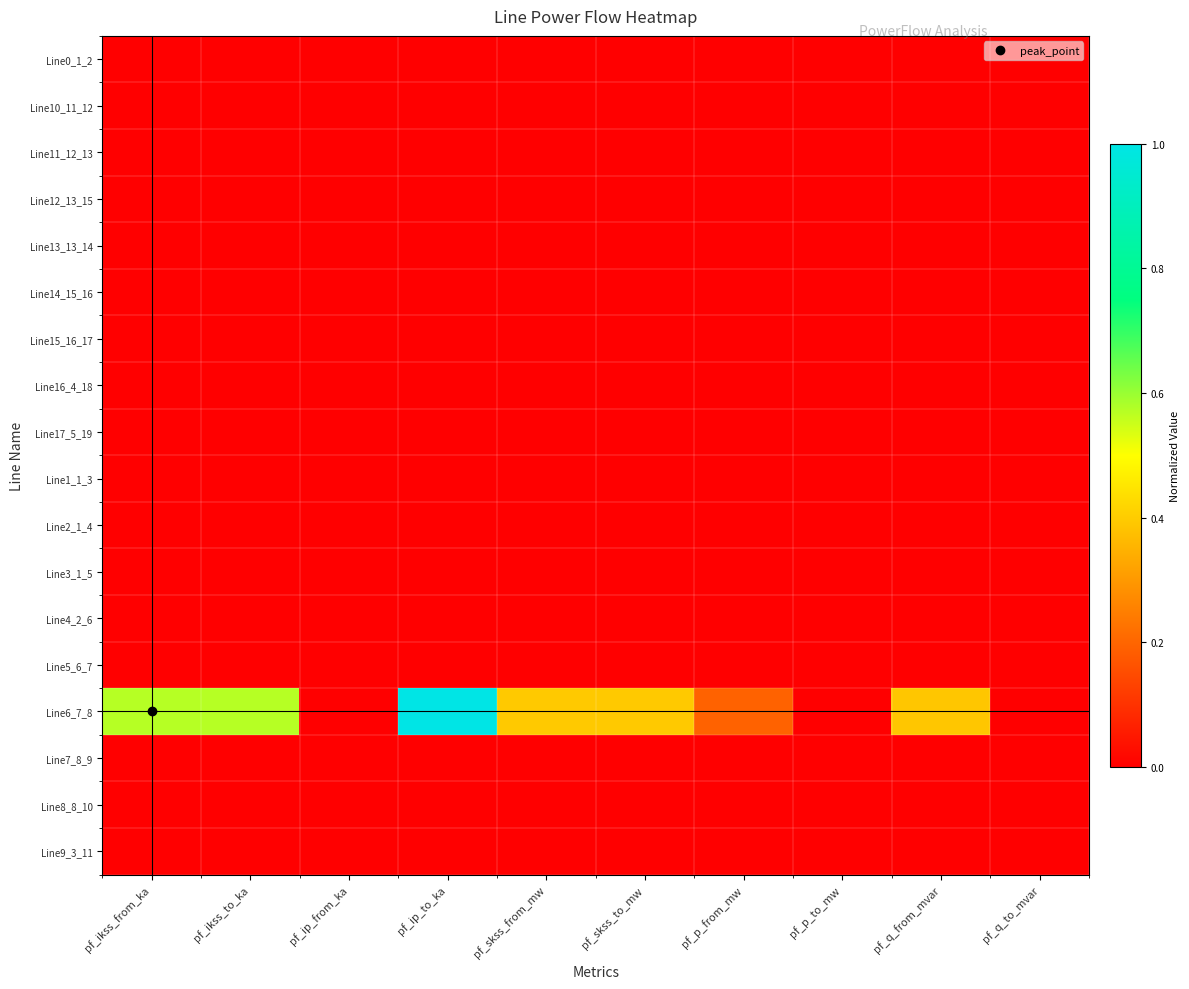

Reading left to right, list all the values displayed in this chart.

Line0_1_2: pf_ikss_from_ka=0.0	pf_ikss_to_ka=0.0	pf_ip_from_ka=0.0	pf_ip_to_ka=0.0	pf_skss_from_mw=0.0	pf_skss_to_mw=0.0	pf_p_from_mw=0.0	pf_p_to_mw=0.0	pf_q_from_mvar=0.0	pf_q_to_mvar=0.0
Line10_11_12: pf_ikss_from_ka=0.0	pf_ikss_to_ka=0.0	pf_ip_from_ka=0.0	pf_ip_to_ka=0.0	pf_skss_from_mw=0.0	pf_skss_to_mw=0.0	pf_p_from_mw=0.0	pf_p_to_mw=0.0	pf_q_from_mvar=0.0	pf_q_to_mvar=0.0
Line11_12_13: pf_ikss_from_ka=0.0	pf_ikss_to_ka=0.0	pf_ip_from_ka=0.0	pf_ip_to_ka=0.0	pf_skss_from_mw=0.0	pf_skss_to_mw=0.0	pf_p_from_mw=0.0	pf_p_to_mw=0.0	pf_q_from_mvar=0.0	pf_q_to_mvar=0.0
Line12_13_15: pf_ikss_from_ka=0.0	pf_ikss_to_ka=0.0	pf_ip_from_ka=0.0	pf_ip_to_ka=0.0	pf_skss_from_mw=0.0	pf_skss_to_mw=0.0	pf_p_from_mw=0.0	pf_p_to_mw=0.0	pf_q_from_mvar=0.0	pf_q_to_mvar=0.0
Line13_13_14: pf_ikss_from_ka=0.0	pf_ikss_to_ka=0.0	pf_ip_from_ka=0.0	pf_ip_to_ka=0.0	pf_skss_from_mw=0.0	pf_skss_to_mw=0.0	pf_p_from_mw=0.0	pf_p_to_mw=0.0	pf_q_from_mvar=0.0	pf_q_to_mvar=0.0
Line14_15_16: pf_ikss_from_ka=0.0	pf_ikss_to_ka=0.0	pf_ip_from_ka=0.0	pf_ip_to_ka=0.0	pf_skss_from_mw=0.0	pf_skss_to_mw=0.0	pf_p_from_mw=0.0	pf_p_to_mw=0.0	pf_q_from_mvar=0.0	pf_q_to_mvar=0.0
Line15_16_17: pf_ikss_from_ka=0.0	pf_ikss_to_ka=0.0	pf_ip_from_ka=0.0	pf_ip_to_ka=0.0	pf_skss_from_mw=0.0	pf_skss_to_mw=0.0	pf_p_from_mw=0.0	pf_p_to_mw=0.0	pf_q_from_mvar=0.0	pf_q_to_mvar=0.0
Line16_4_18: pf_ikss_from_ka=0.0	pf_ikss_to_ka=0.0	pf_ip_from_ka=0.0	pf_ip_to_ka=0.0	pf_skss_from_mw=0.0	pf_skss_to_mw=0.0	pf_p_from_mw=0.0	pf_p_to_mw=0.0	pf_q_from_mvar=0.0	pf_q_to_mvar=0.0
Line17_5_19: pf_ikss_from_ka=0.0	pf_ikss_to_ka=0.0	pf_ip_from_ka=0.0	pf_ip_to_ka=0.0	pf_skss_from_mw=0.0	pf_skss_to_mw=0.0	pf_p_from_mw=0.0	pf_p_to_mw=0.0	pf_q_from_mvar=0.0	pf_q_to_mvar=0.0
Line1_1_3: pf_ikss_from_ka=0.0	pf_ikss_to_ka=0.0	pf_ip_from_ka=0.0	pf_ip_to_ka=0.0	pf_skss_from_mw=0.0	pf_skss_to_mw=0.0	pf_p_from_mw=0.0	pf_p_to_mw=0.0	pf_q_from_mvar=0.0	pf_q_to_mvar=0.0
Line2_1_4: pf_ikss_from_ka=0.0	pf_ikss_to_ka=0.0	pf_ip_from_ka=0.0	pf_ip_to_ka=0.0	pf_skss_from_mw=0.0	pf_skss_to_mw=0.0	pf_p_from_mw=0.0	pf_p_to_mw=0.0	pf_q_from_mvar=0.0	pf_q_to_mvar=0.0
Line3_1_5: pf_ikss_from_ka=0.0	pf_ikss_to_ka=0.0	pf_ip_from_ka=0.0	pf_ip_to_ka=0.0	pf_skss_from_mw=0.0	pf_skss_to_mw=0.0	pf_p_from_mw=0.0	pf_p_to_mw=0.0	pf_q_from_mvar=0.0	pf_q_to_mvar=0.0
Line4_2_6: pf_ikss_from_ka=0.0	pf_ikss_to_ka=0.0	pf_ip_from_ka=0.0	pf_ip_to_ka=0.0	pf_skss_from_mw=0.0	pf_skss_to_mw=0.0	pf_p_from_mw=0.0	pf_p_to_mw=0.0	pf_q_from_mvar=0.0	pf_q_to_mvar=0.0
Line5_6_7: pf_ikss_from_ka=0.0	pf_ikss_to_ka=0.0	pf_ip_from_ka=0.0	pf_ip_to_ka=0.0	pf_skss_from_mw=0.0	pf_skss_to_mw=0.0	pf_p_from_mw=0.0	pf_p_to_mw=0.0	pf_q_from_mvar=0.0	pf_q_to_mvar=0.0
Line6_7_8: pf_ikss_from_ka=0.6	pf_ikss_to_ka=0.6	pf_ip_from_ka=0.0	pf_ip_to_ka=1.0	pf_skss_from_mw=0.4	pf_skss_to_mw=0.4	pf_p_from_mw=0.2	pf_p_to_mw=-0.0	pf_q_from_mvar=0.4	pf_q_to_mvar=-0.0
Line7_8_9: pf_ikss_from_ka=0.0	pf_ikss_to_ka=0.0	pf_ip_from_ka=0.0	pf_ip_to_ka=0.0	pf_skss_from_mw=0.0	pf_skss_to_mw=0.0	pf_p_from_mw=0.0	pf_p_to_mw=0.0	pf_q_from_mvar=0.0	pf_q_to_mvar=0.0
Line8_8_10: pf_ikss_from_ka=0.0	pf_ikss_to_ka=0.0	pf_ip_from_ka=0.0	pf_ip_to_ka=0.0	pf_skss_from_mw=0.0	pf_skss_to_mw=0.0	pf_p_from_mw=0.0	pf_p_to_mw=0.0	pf_q_from_mvar=0.0	pf_q_to_mvar=0.0
Line9_3_11: pf_ikss_from_ka=0.0	pf_ikss_to_ka=0.0	pf_ip_from_ka=0.0	pf_ip_to_ka=0.0	pf_skss_from_mw=0.0	pf_skss_to_mw=0.0	pf_p_from_mw=0.0	pf_p_to_mw=0.0	pf_q_from_mvar=0.0	pf_q_to_mvar=0.0